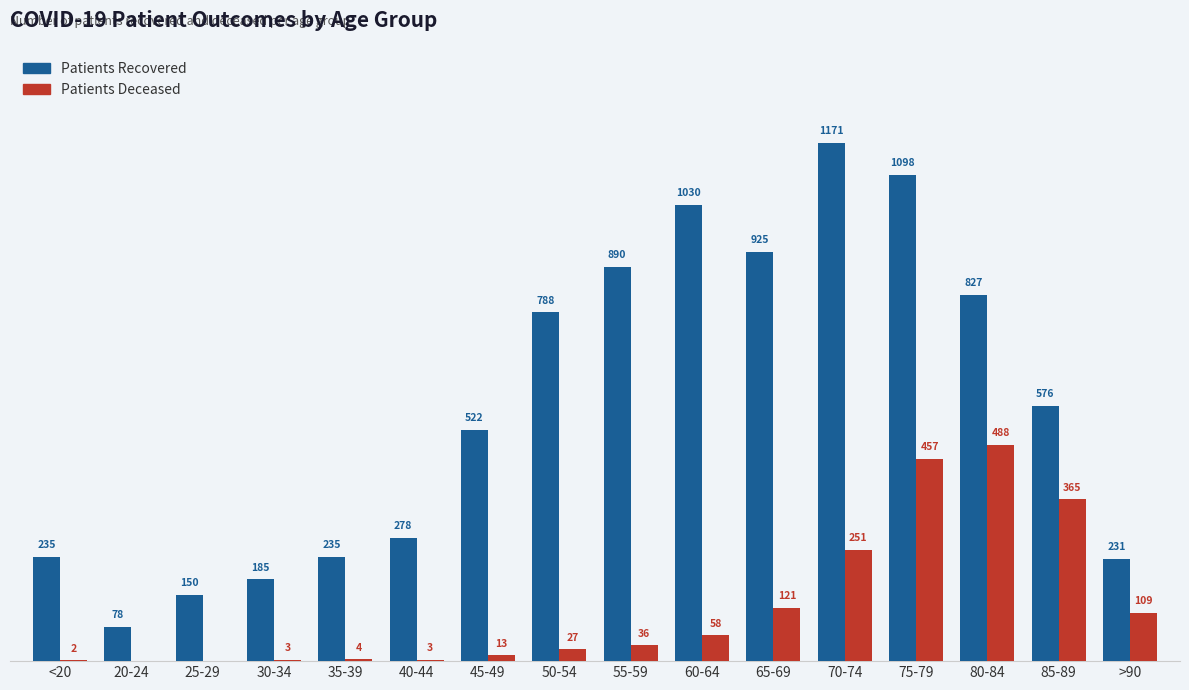

At which category is the sum across all series the highest?

75-79